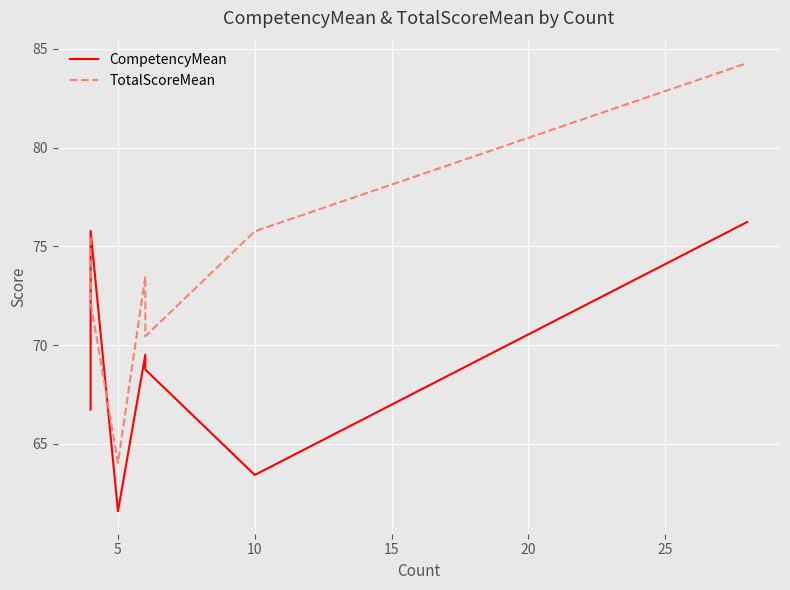

How many interior local valleys does the TotalScoreMean series have?

2